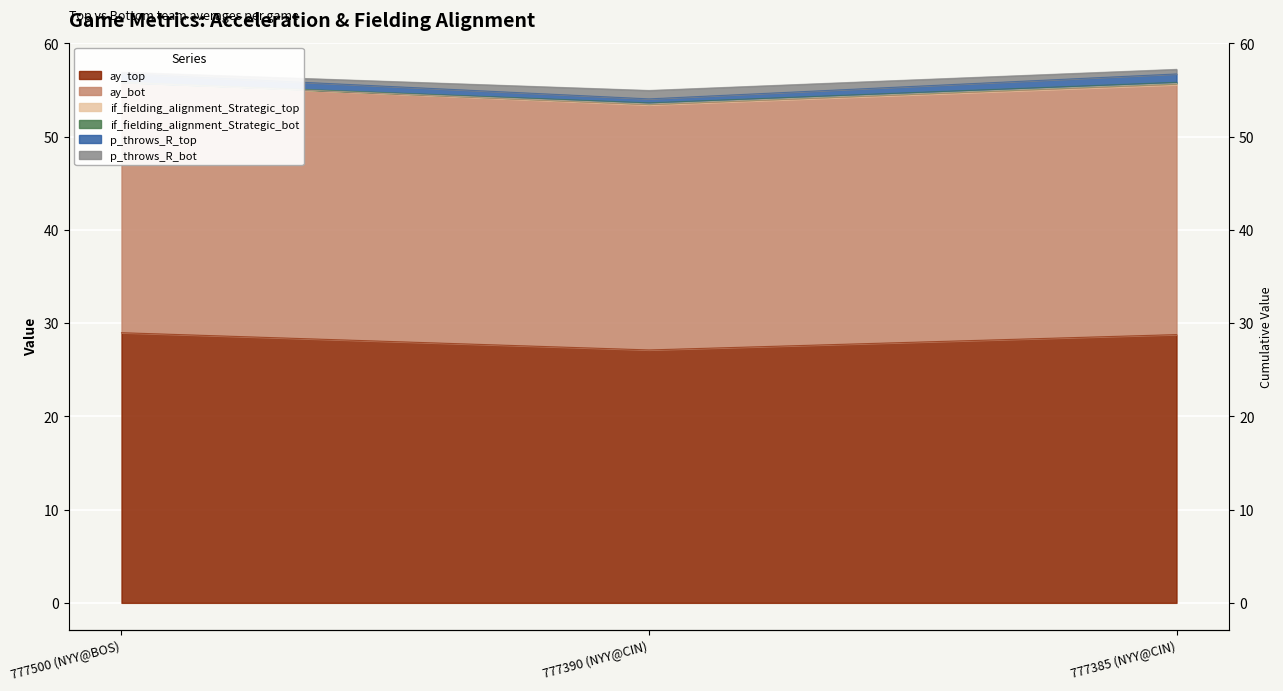

What is the lowest value of the ay_bot series?

53.4